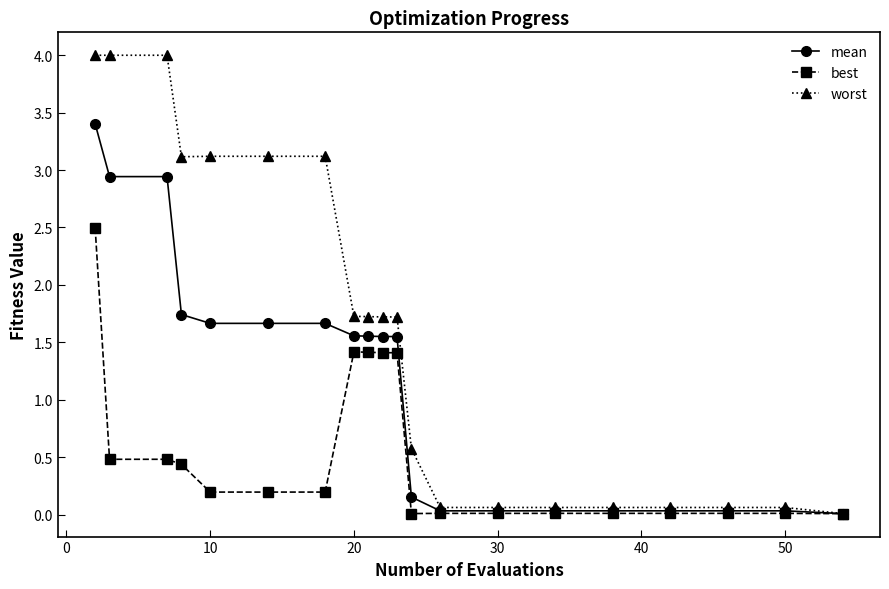

Count the number of categories in the chart.

20